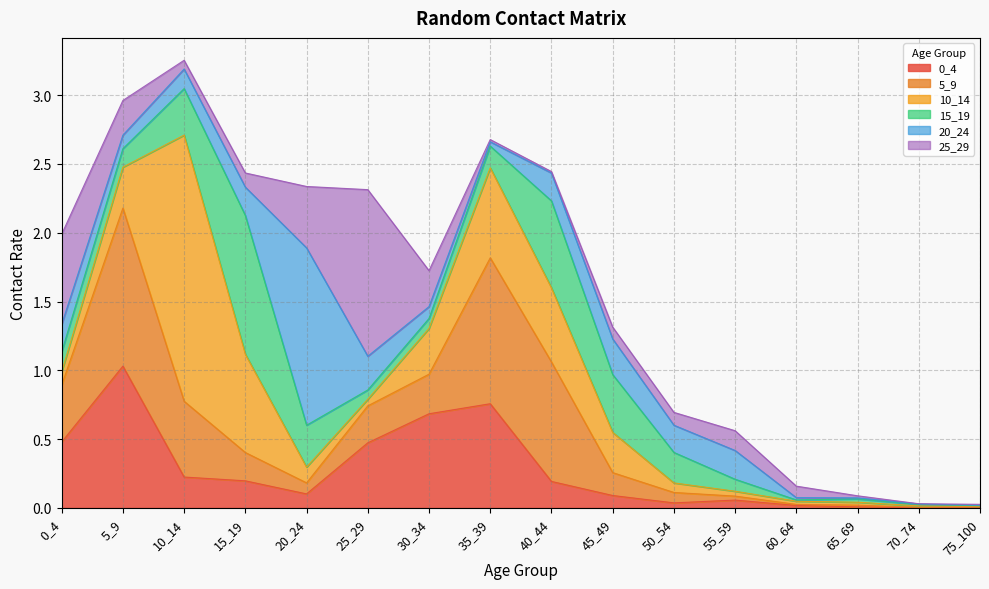

Which series ends up on top after the final intersection of 5_9 and 15_19?

15_19